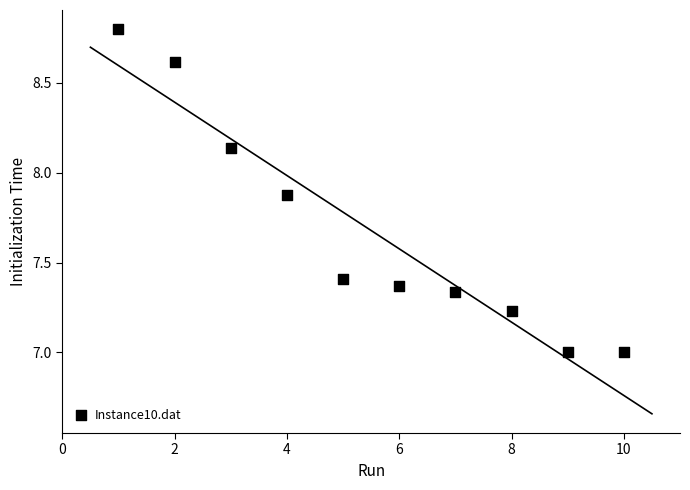

What is the range of X values (max minus min)?

9.0